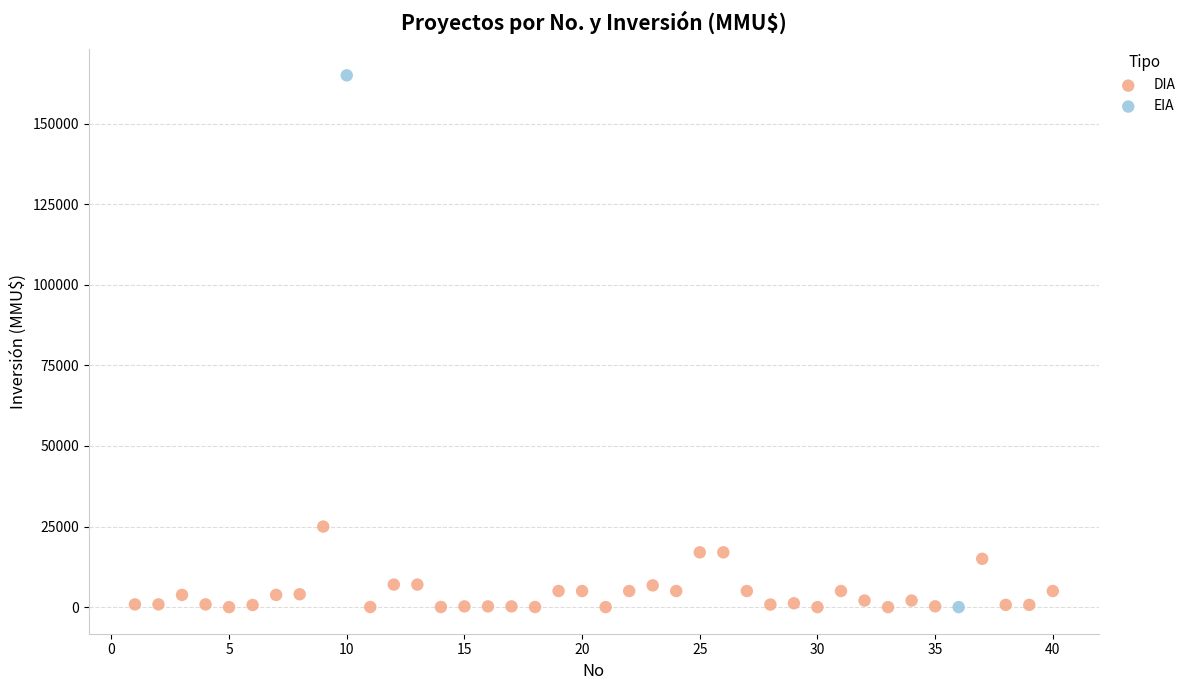

What are all the series names shown in the legend?

DIA, EIA